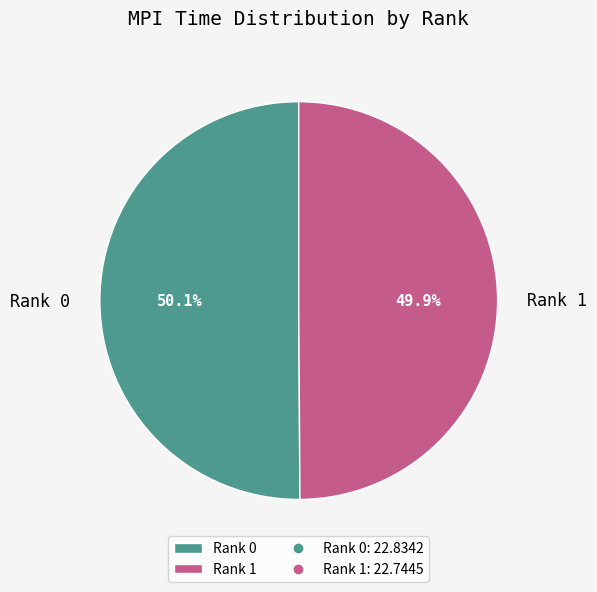

Does any single category account for the majority?

Yes